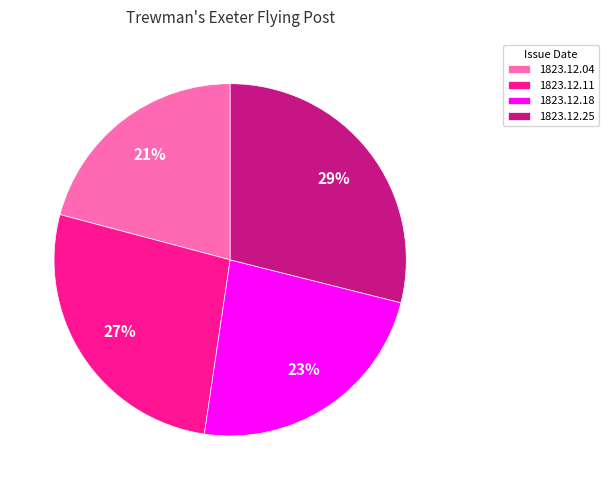

What is the smallest slice in the pie chart?

1823.12.04